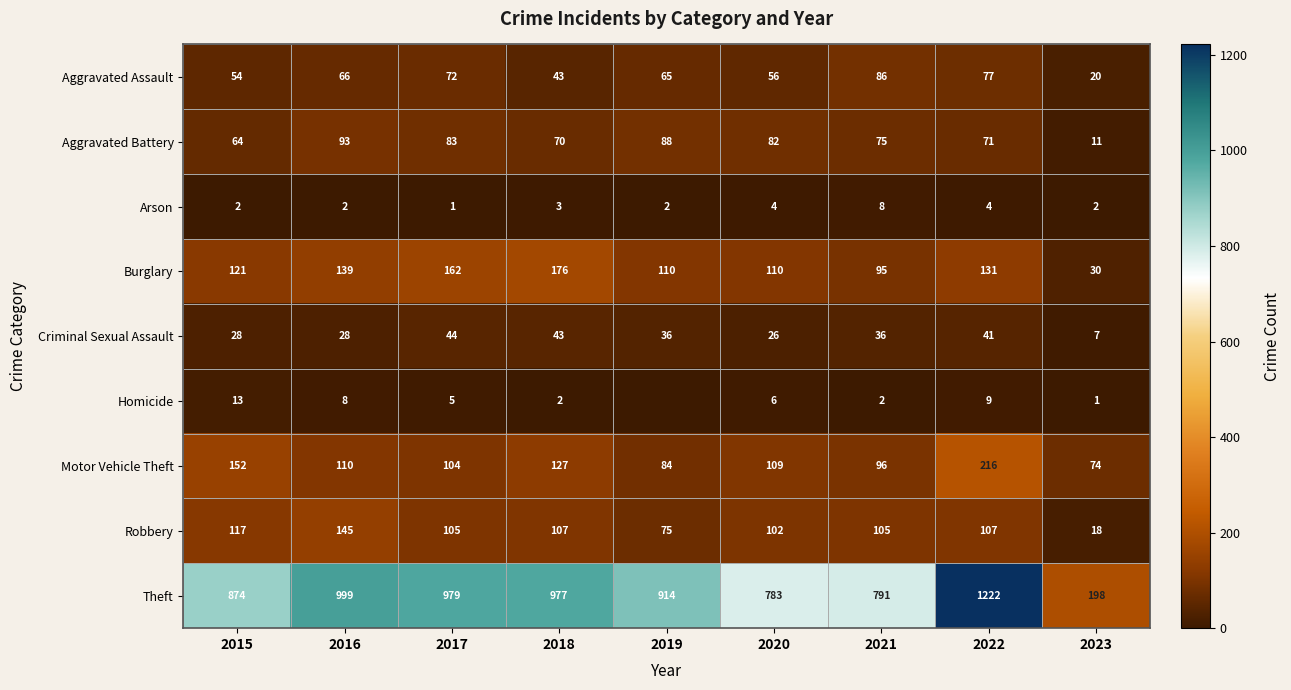

List the labels in order of Theft value, largest first.

2022, 2016, 2017, 2018, 2019, 2015, 2021, 2020, 2023